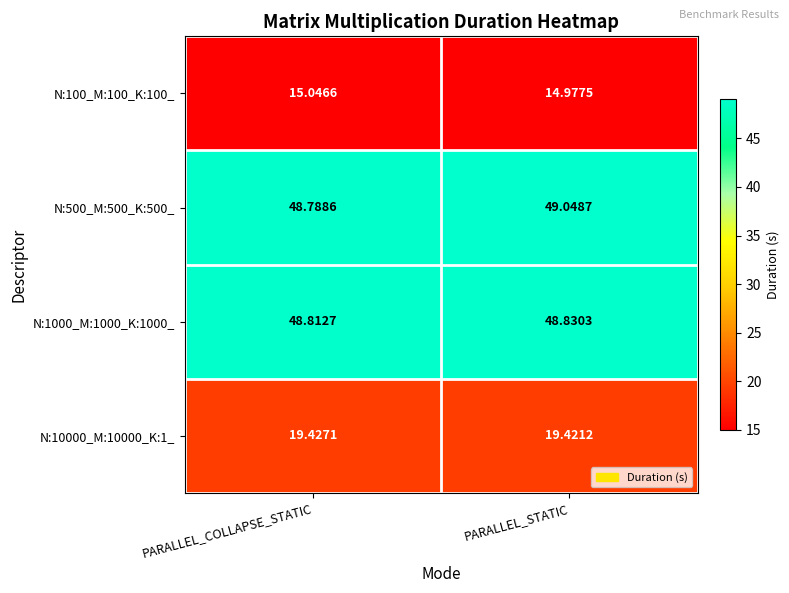

List the series in order of their peak value, lowest first.

N:100_M:100_K:100_, N:10000_M:10000_K:1_, N:1000_M:1000_K:1000_, N:500_M:500_K:500_